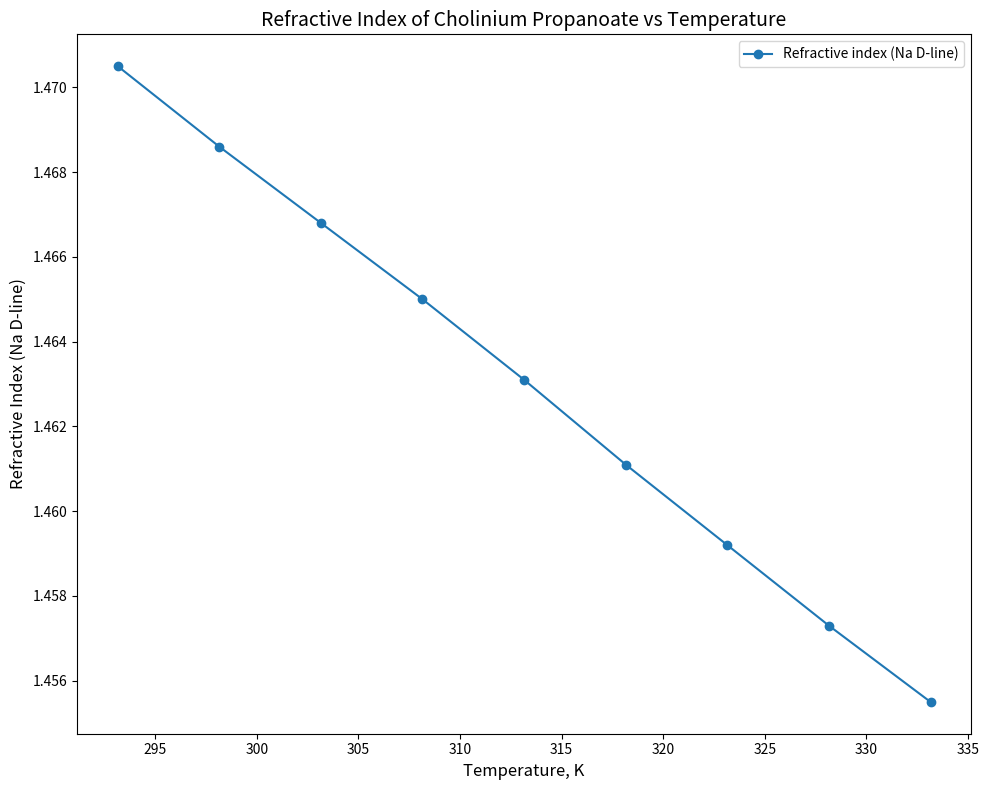

How many values are between 1 and 2?

9